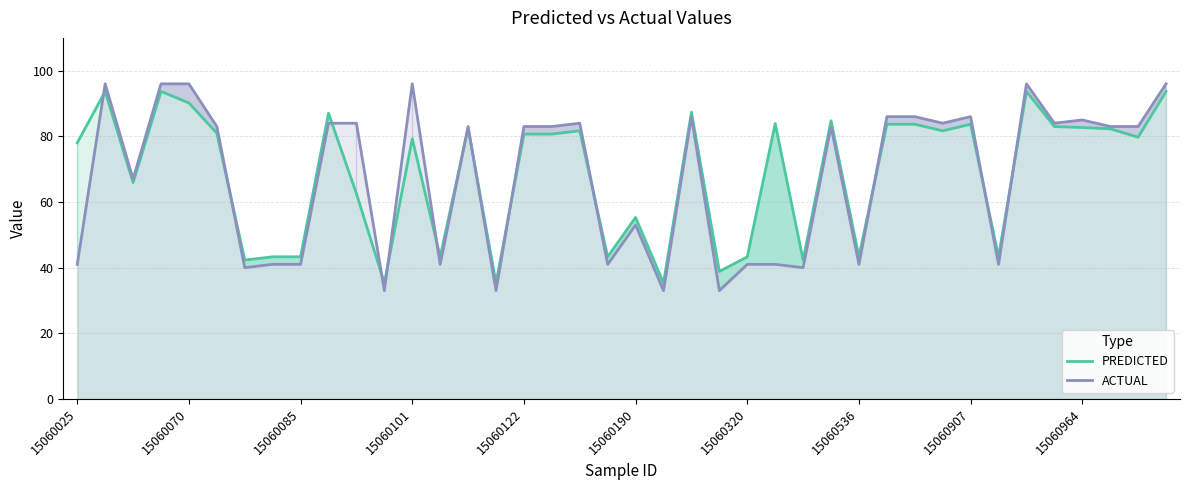

Which series has the largest range (max minus min)?

ACTUAL